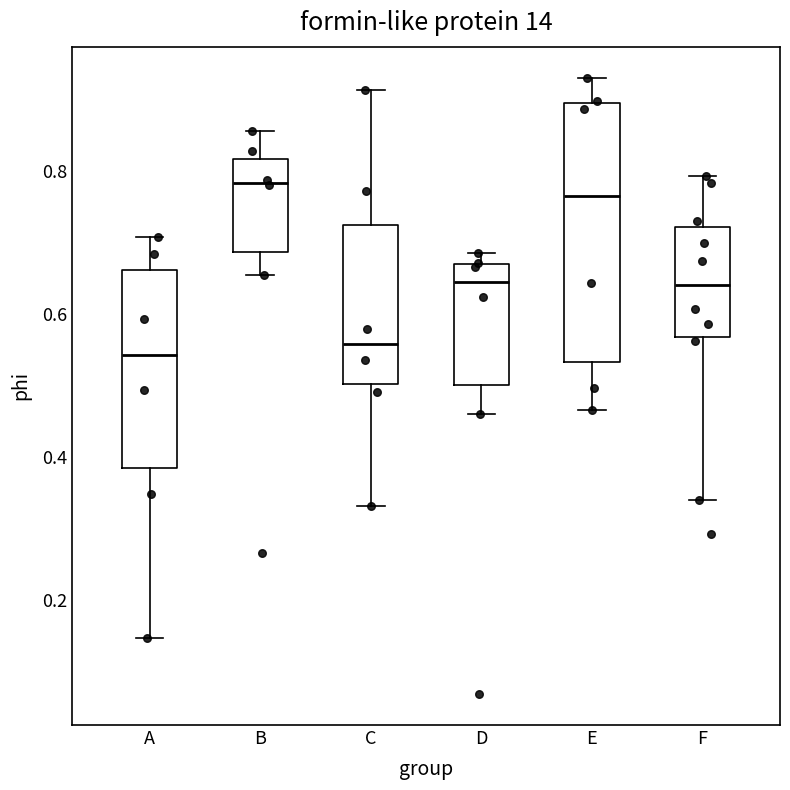

Reading left to right, read every box against the y-axis: the position of its median line, the range the box covers, and the ends of its whiskers. The values are not printed on the chart, so give them approximately, as read against the axis.

A: median 0.54, box 0.38 to 0.66, whiskers 0.14 to 0.70
B: median 0.78, box 0.68 to 0.82, whiskers 0.66 to 0.86
C: median 0.56, box 0.50 to 0.72, whiskers 0.34 to 0.92
D: median 0.64, box 0.50 to 0.66, whiskers 0.46 to 0.68
E: median 0.76, box 0.54 to 0.90, whiskers 0.46 to 0.94
F: median 0.64, box 0.56 to 0.72, whiskers 0.34 to 0.80